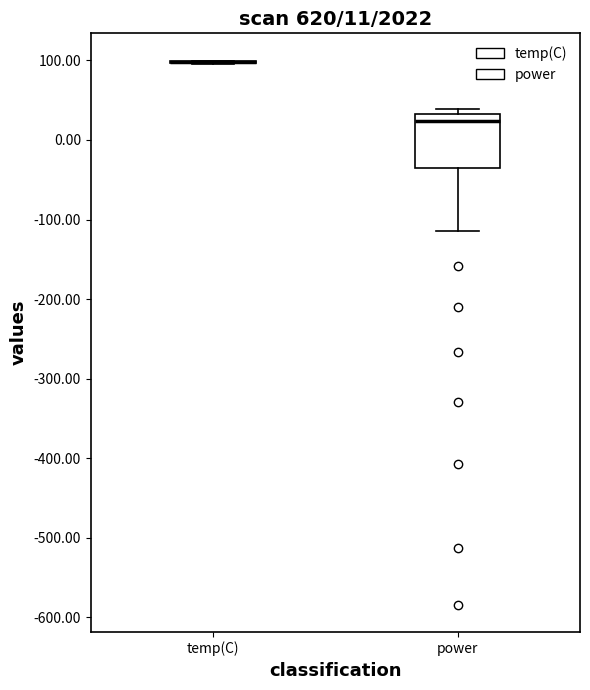

Comparing the boxes themselves (not the whiskers), which one is the tallest?

power